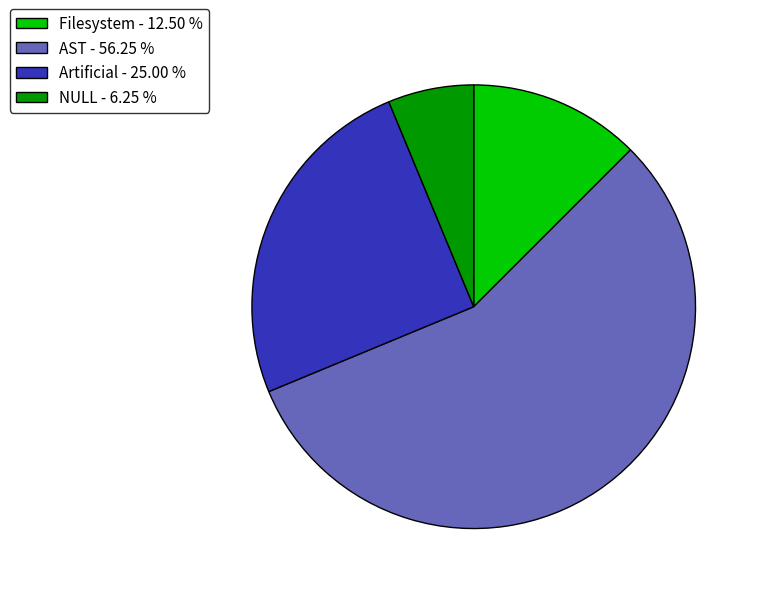

What is the ratio of the value at AST - 56.25 % to the value at Artificial - 25.00 %?

2.2